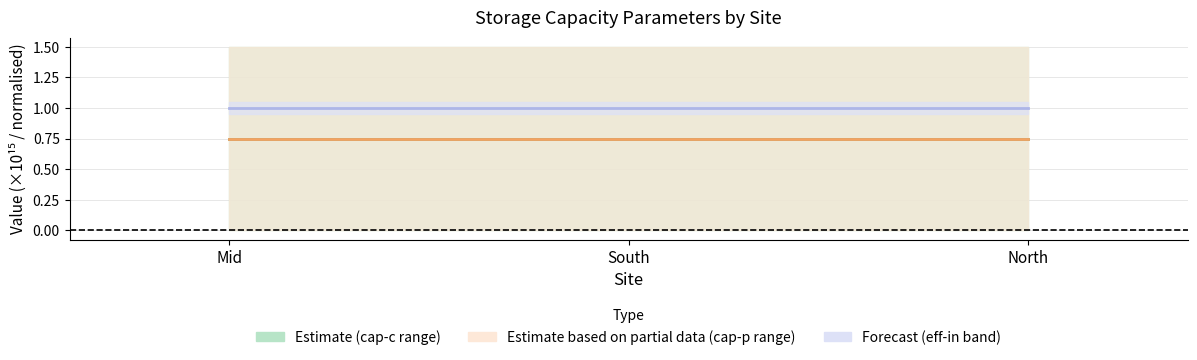

Which series has the largest total across all categories?

eff-in line